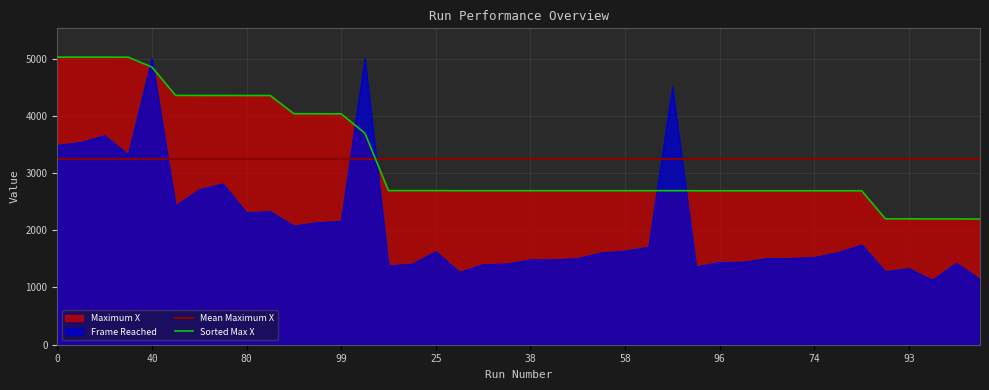

Where is the first local minimum for Frame Reached?

30